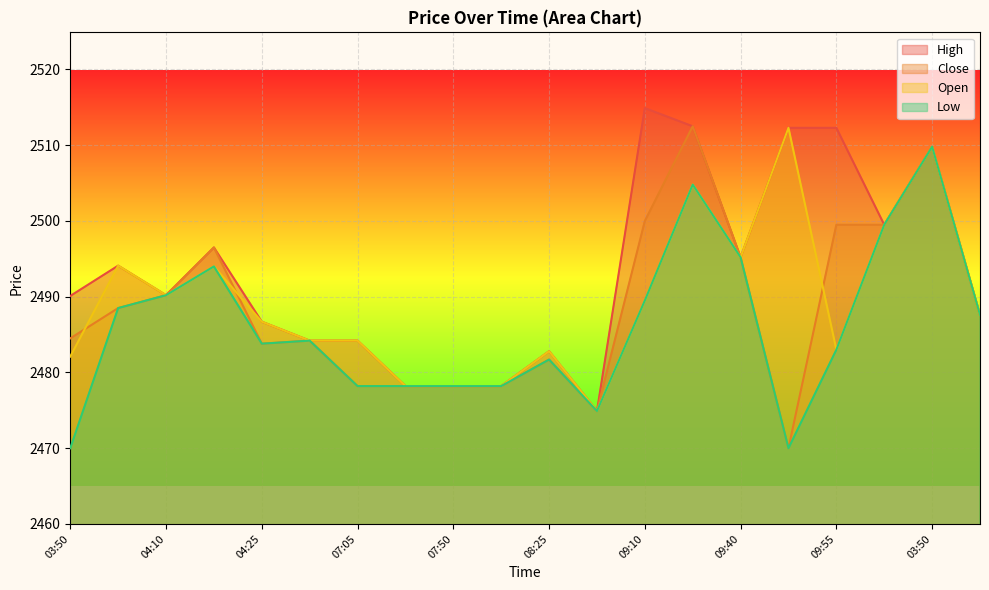

How many data points in High are less than 2490?

9